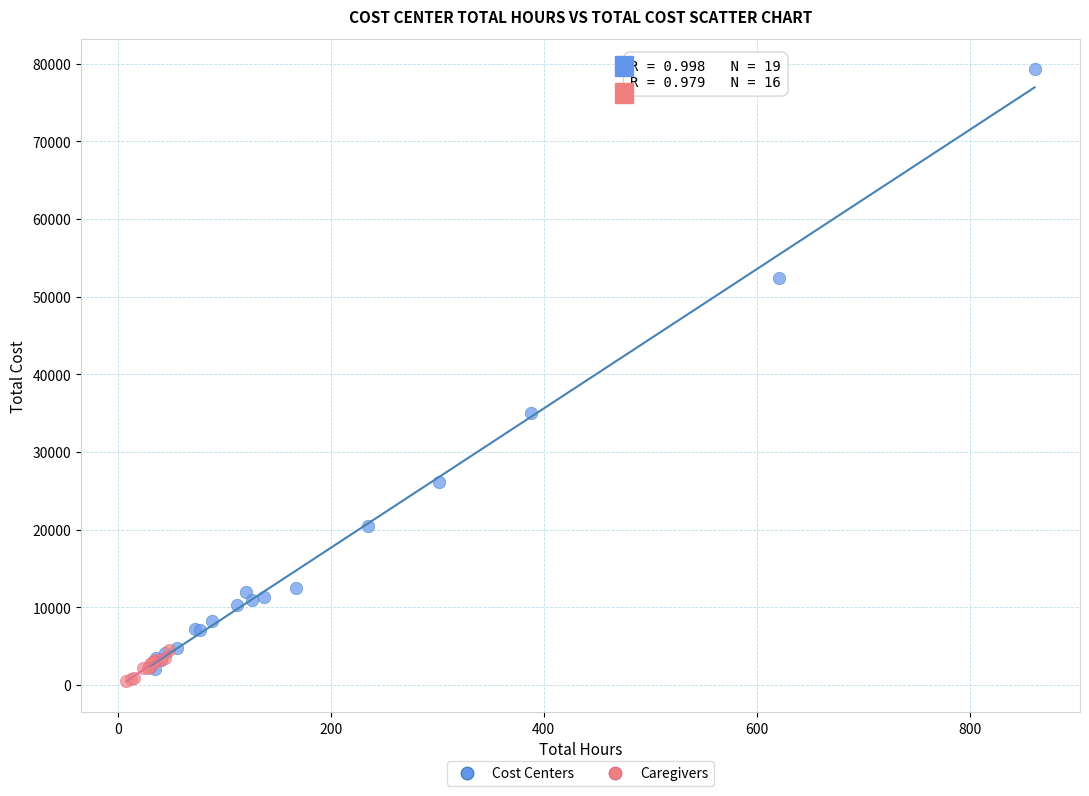

Which series has the widest spread of Y values?

Cost Centers